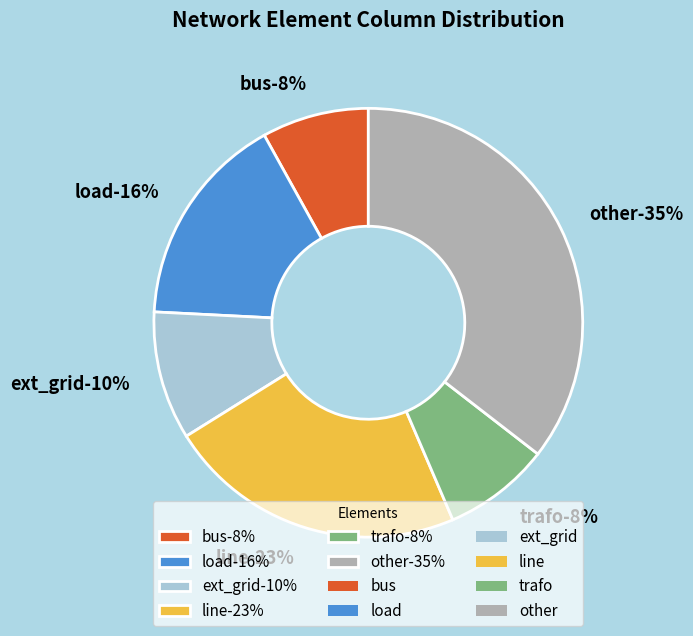

To the nearest percent, what is the combined percentage of load and bus?

24%